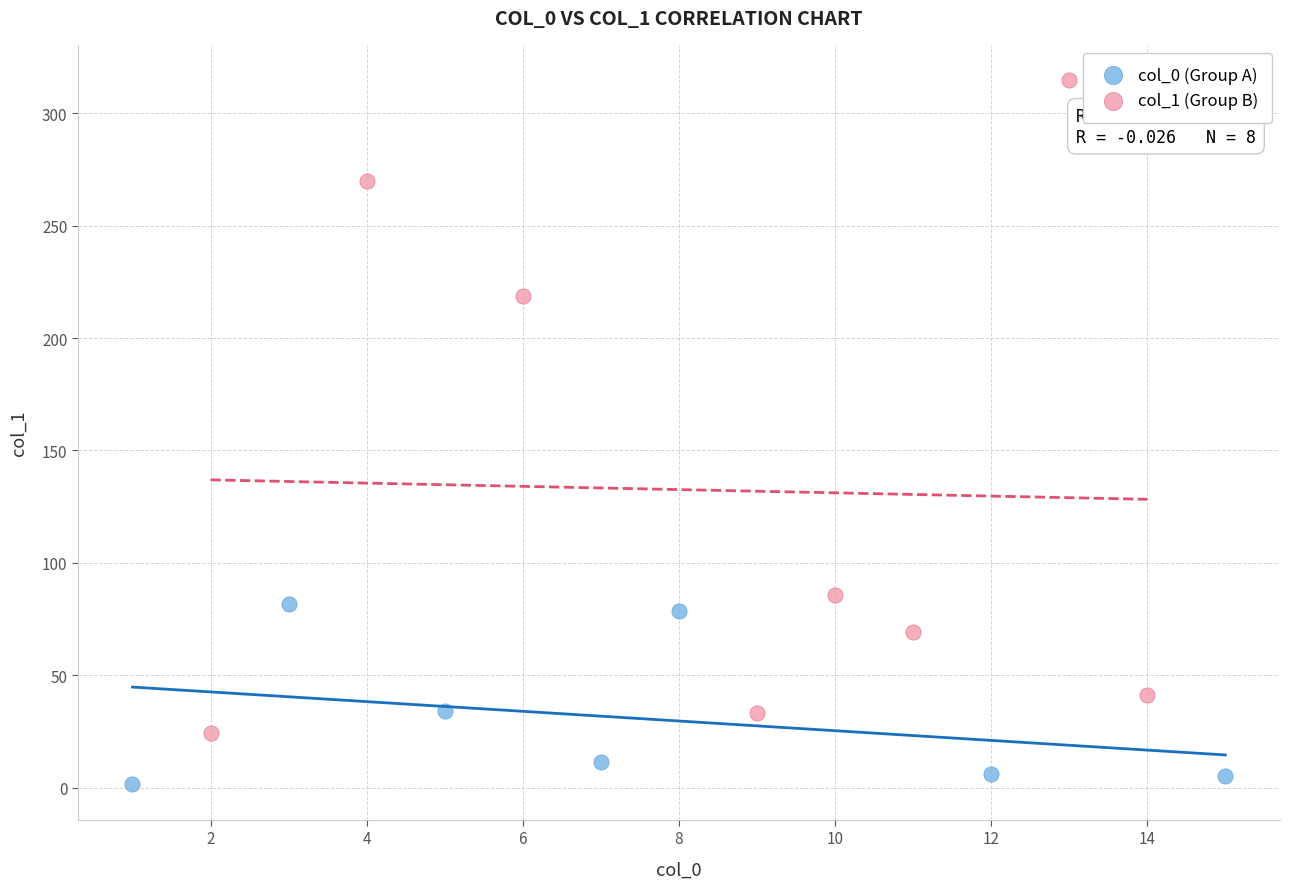

Which series has the widest spread of Y values?

col_1 (Group B)